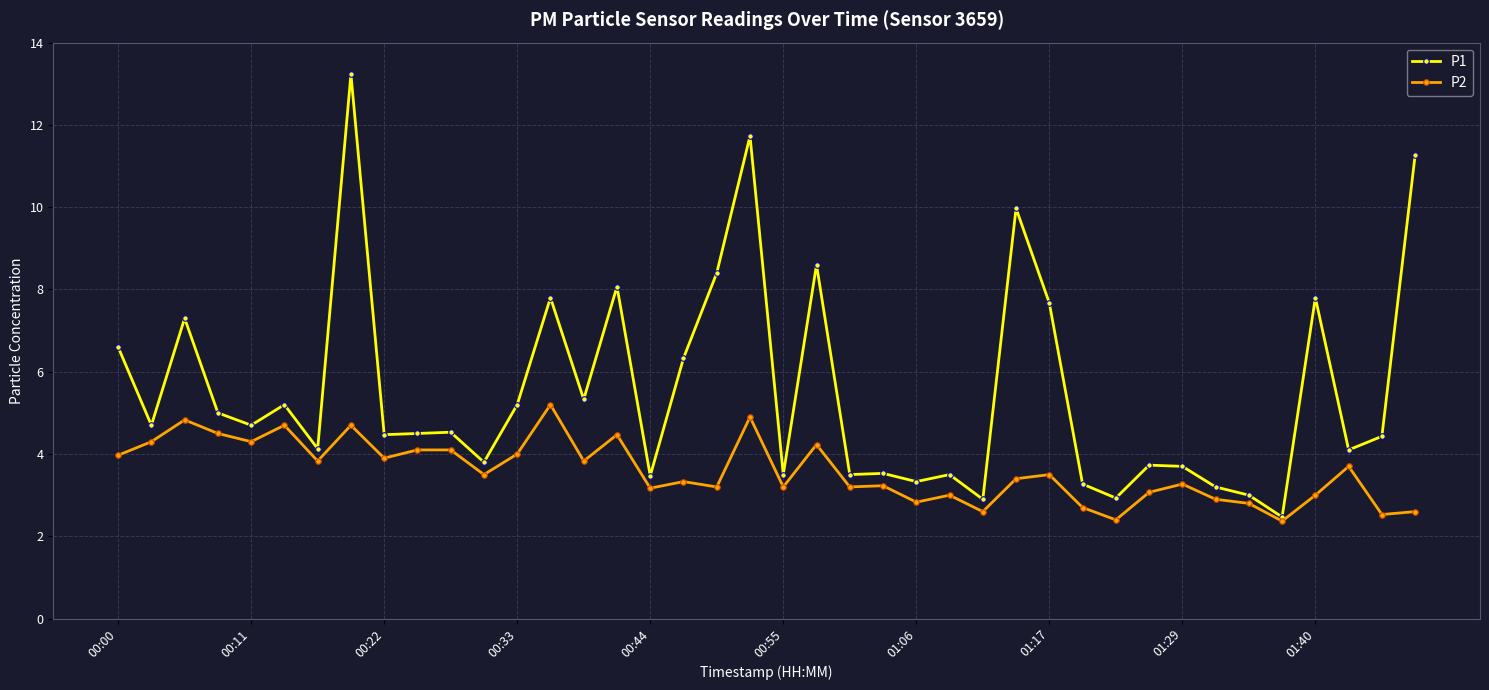

Which series has the largest total across all categories?

P1